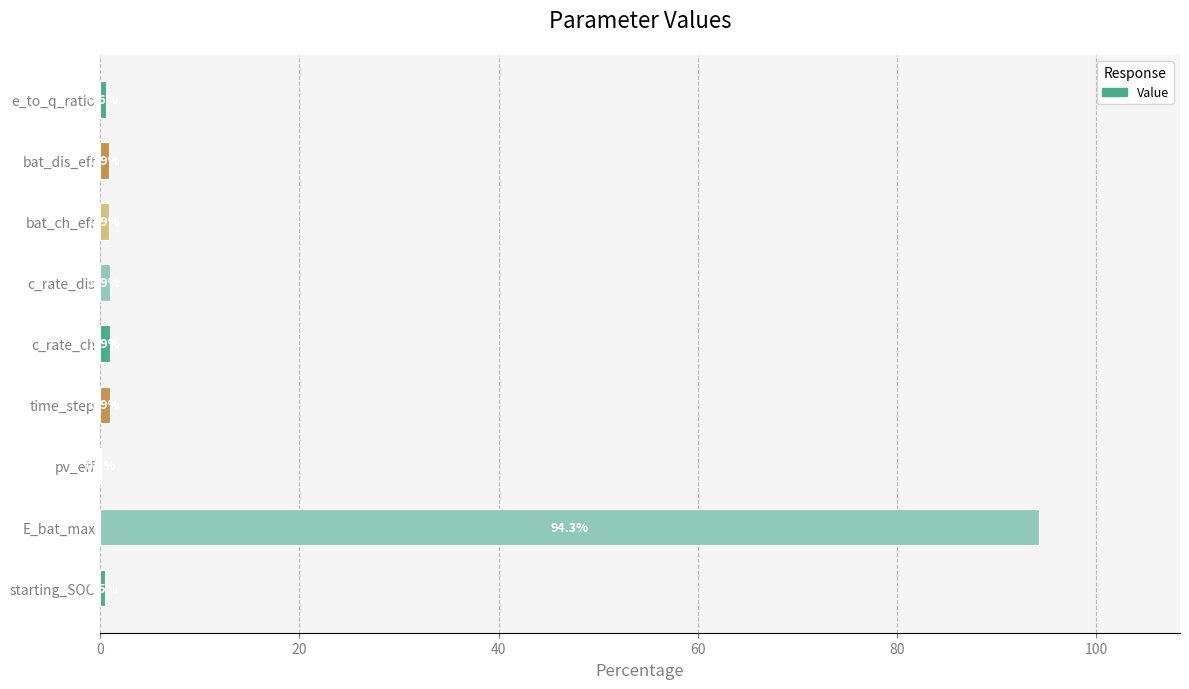

What is the change in value from E_bat_max to bat_ch_eff?

-93.4